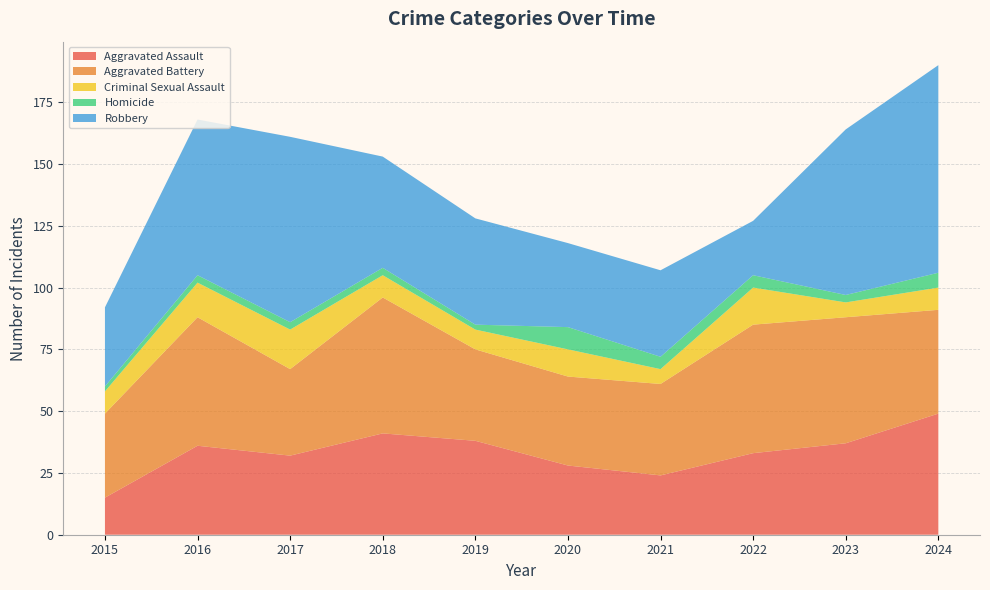

Reading right to left, what are all the values shown in this chart?

Aggravated Assault: 2024=49	2023=37	2022=33	2021=24	2020=28	2019=38	2018=41	2017=32	2016=36	2015=15
Aggravated Battery: 2024=42	2023=51	2022=52	2021=37	2020=36	2019=37	2018=55	2017=35	2016=52	2015=34
Criminal Sexual Assault: 2024=9	2023=6	2022=15	2021=6	2020=11	2019=8	2018=9	2017=16	2016=14	2015=9
Homicide: 2024=6	2023=3	2022=5	2021=5	2020=9	2019=2	2018=3	2017=3	2016=3	2015=2
Robbery: 2024=84	2023=67	2022=22	2021=35	2020=34	2019=43	2018=45	2017=75	2016=63	2015=32